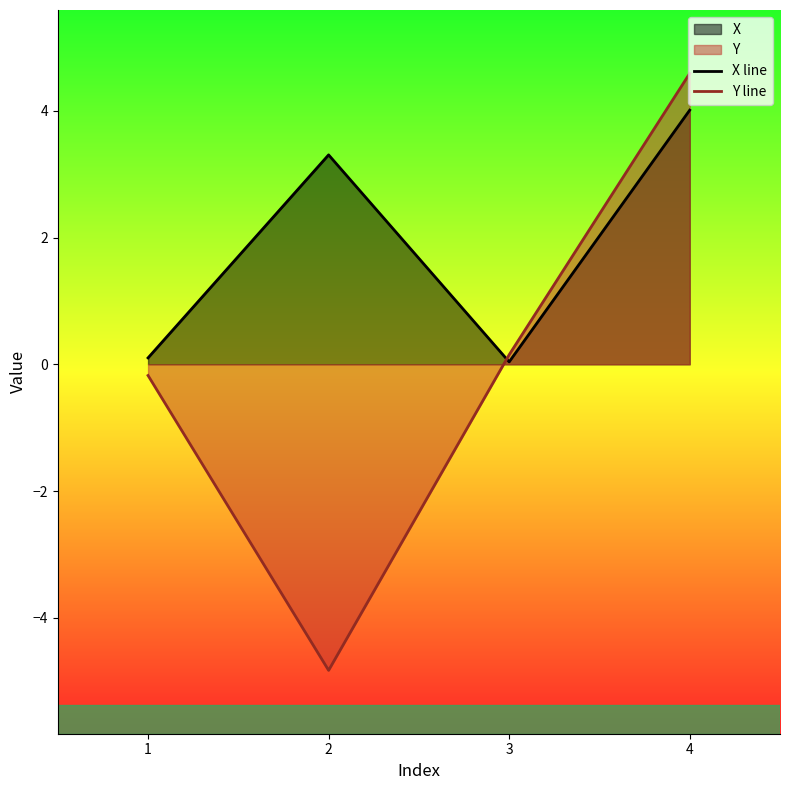

Which series has the largest total across all categories?

X line